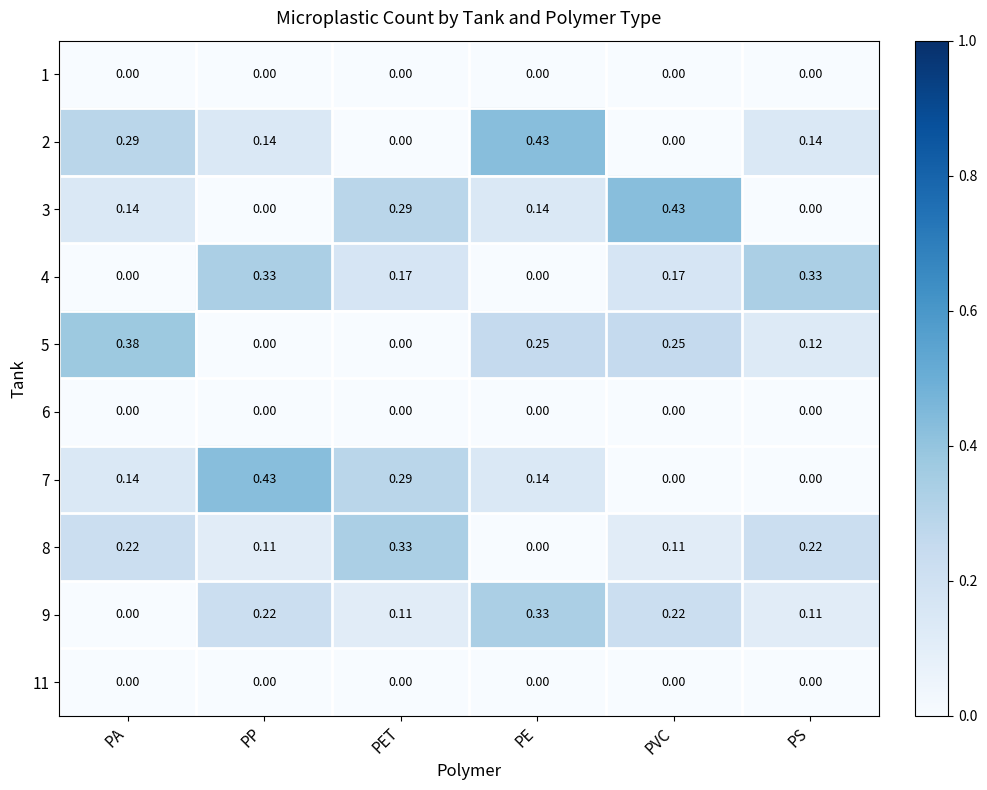

At which category is the sum across all series the highest?

PE